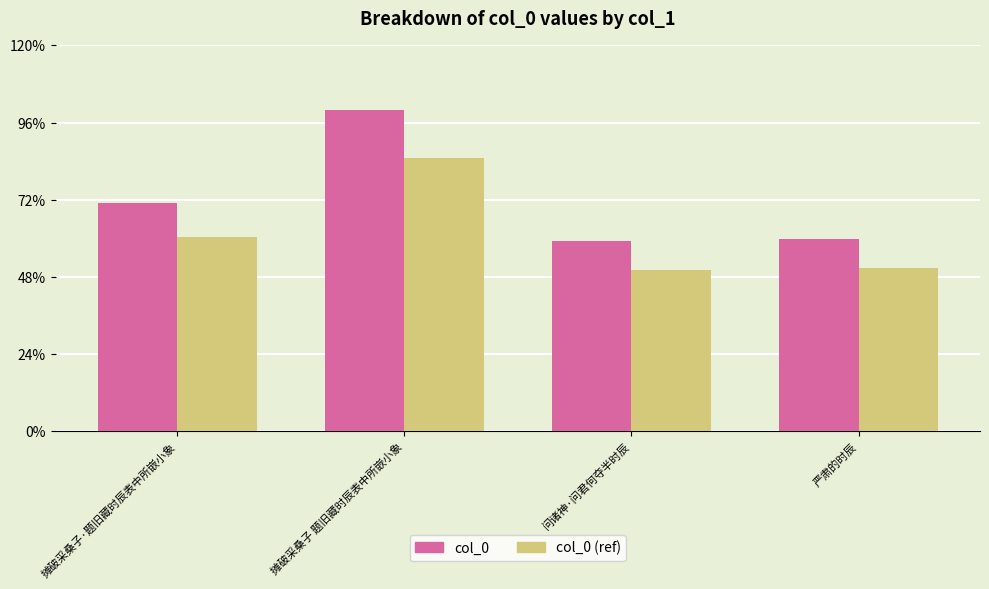

Are the bars grouped side by side (vs. stacked)?

Yes